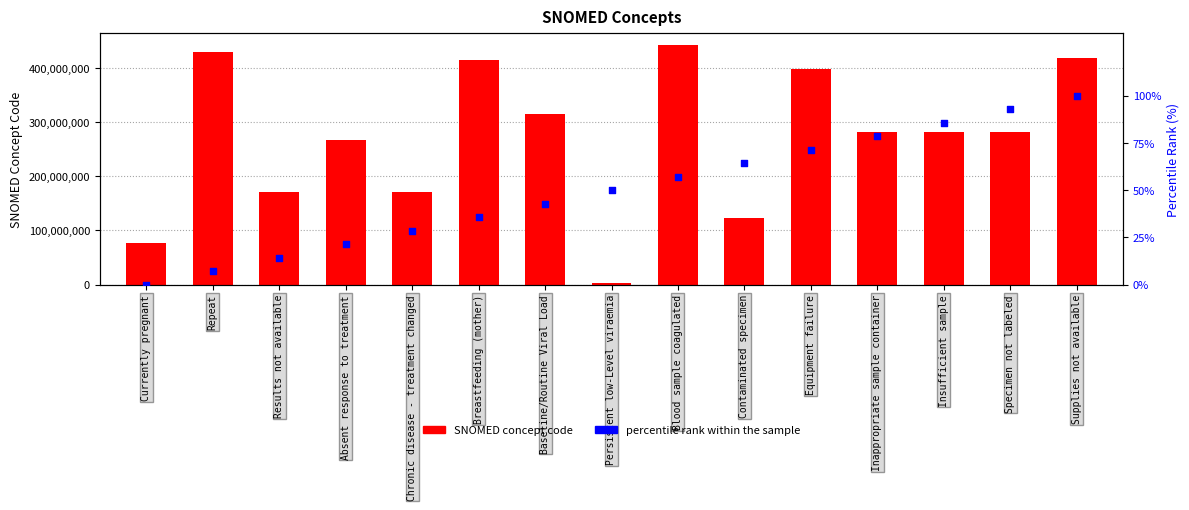

At which category is the sum across all series the highest?

Blood sample coagulated